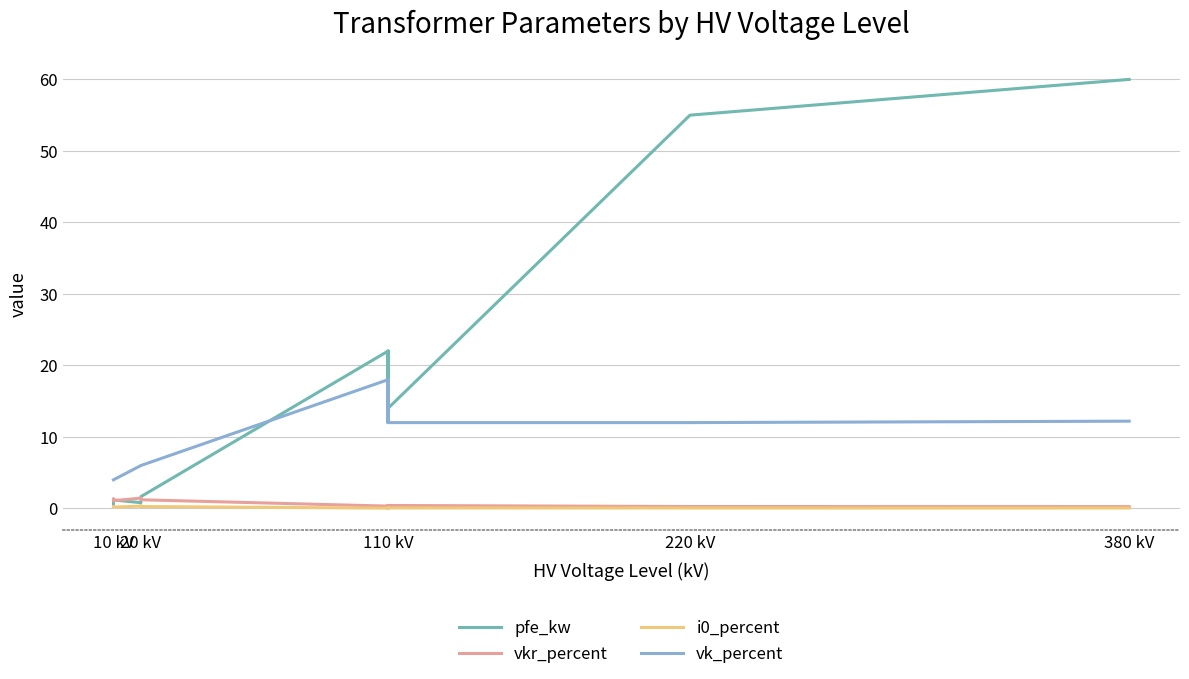

True or false: vkr_percent has more than 0 points higher than both neighbors.

True